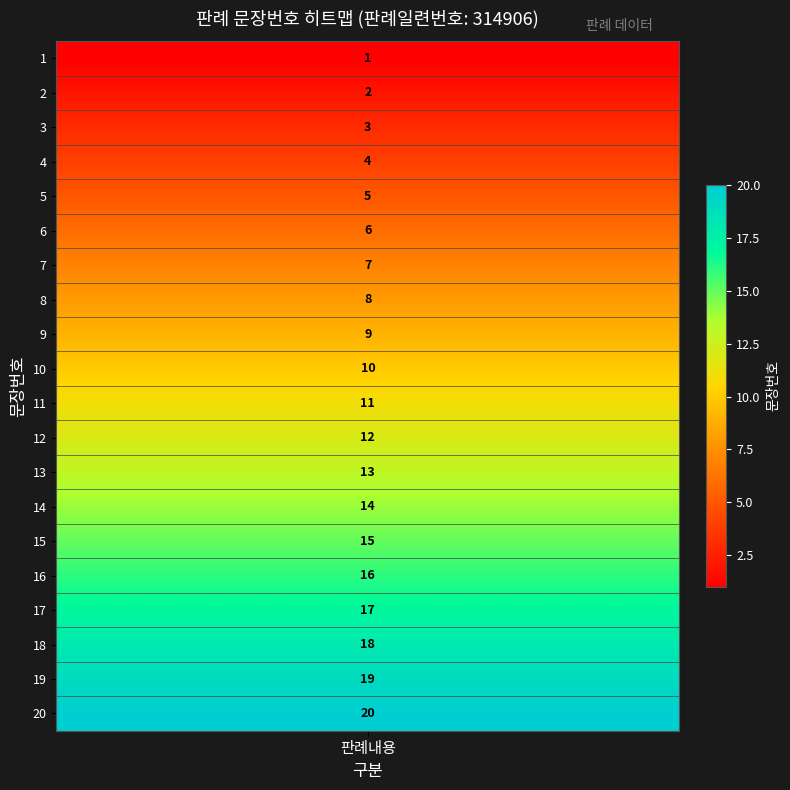

What is the average value?

10